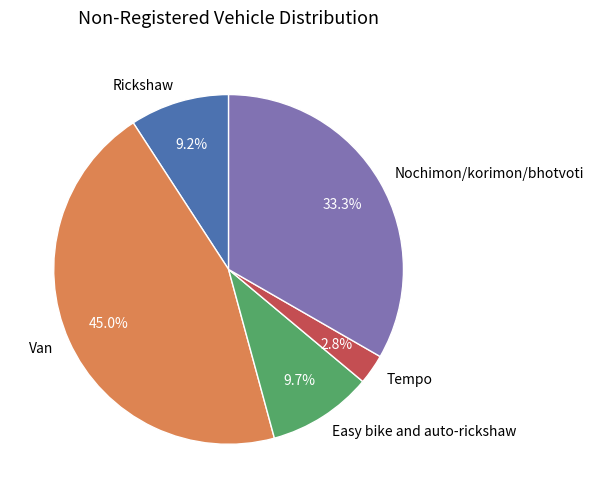

Which slice is the largest?

Van